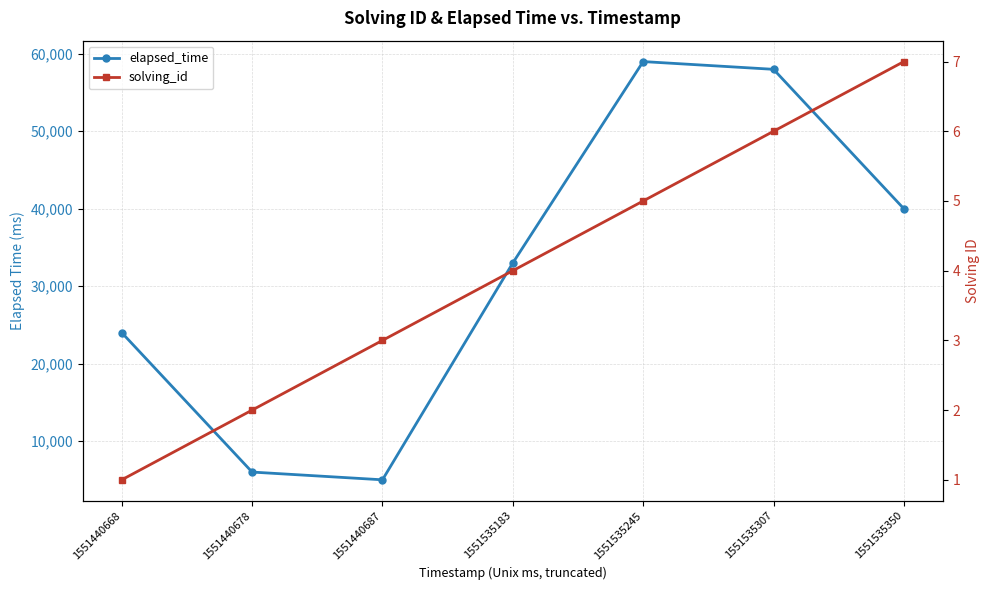

Which has a higher value, 1551535350 or 1551440668?

1551535350